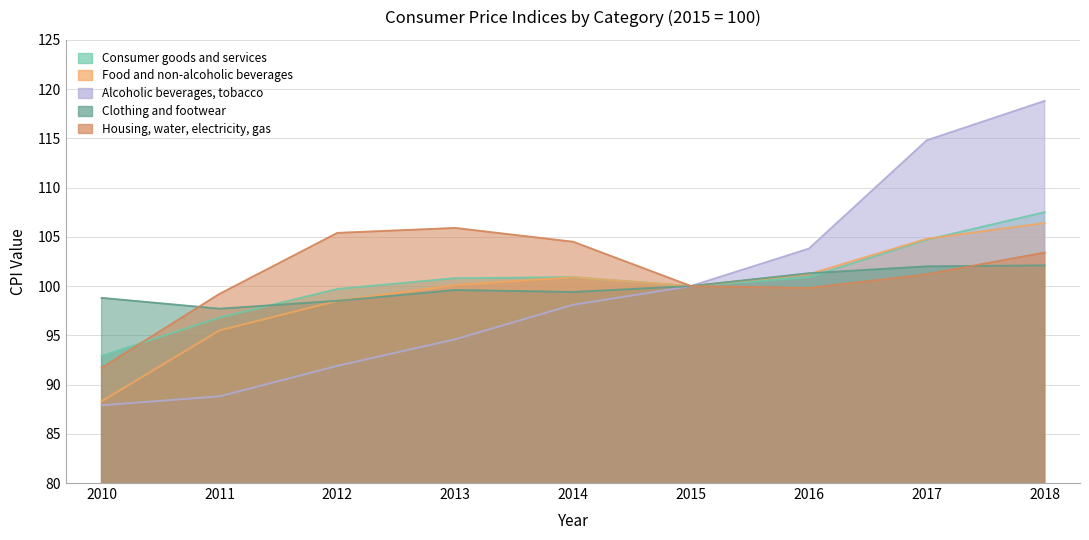

Does the chart display data point markers on the line(s)?

No